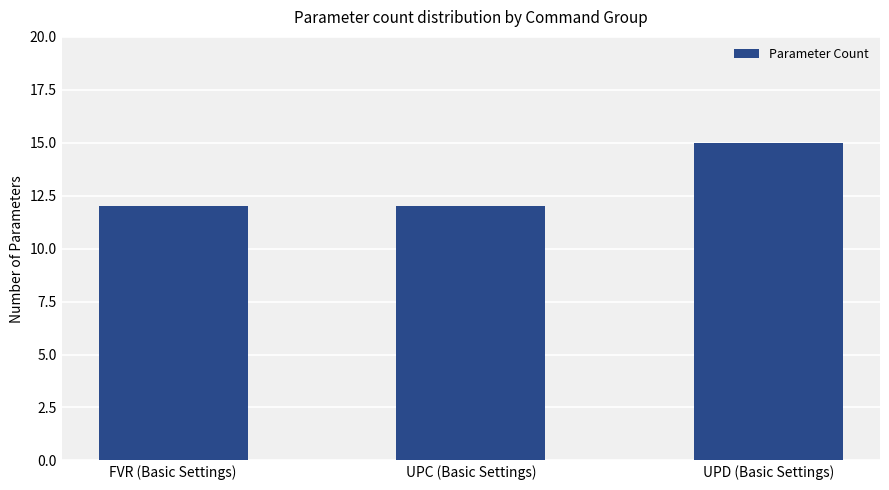

Reading right to left, extract all data points from this chart.

UPD (Basic Settings)=15	UPC (Basic Settings)=12	FVR (Basic Settings)=12